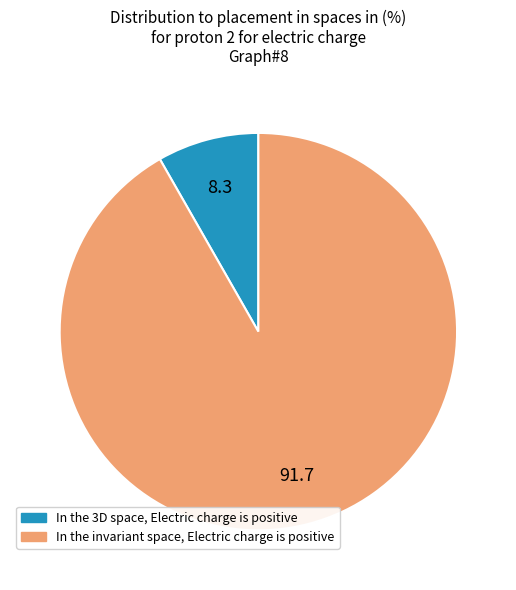

Is there any slice that represents more than half of the pie?

Yes